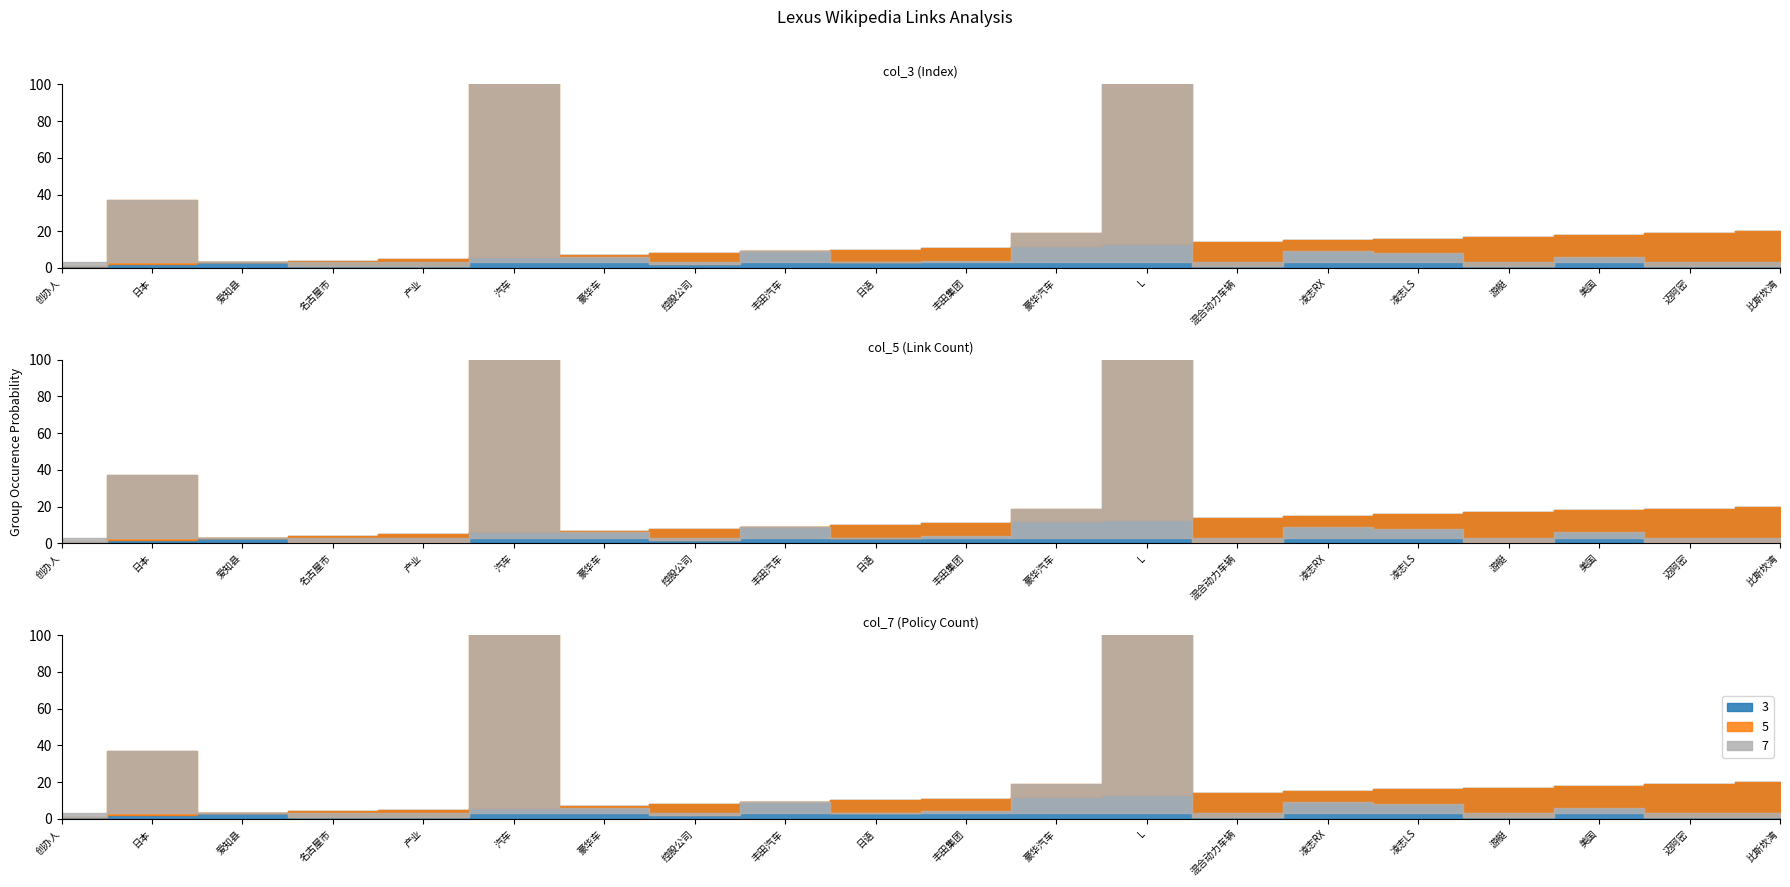

True or false: 7 and 3 intersect in this chart.

False